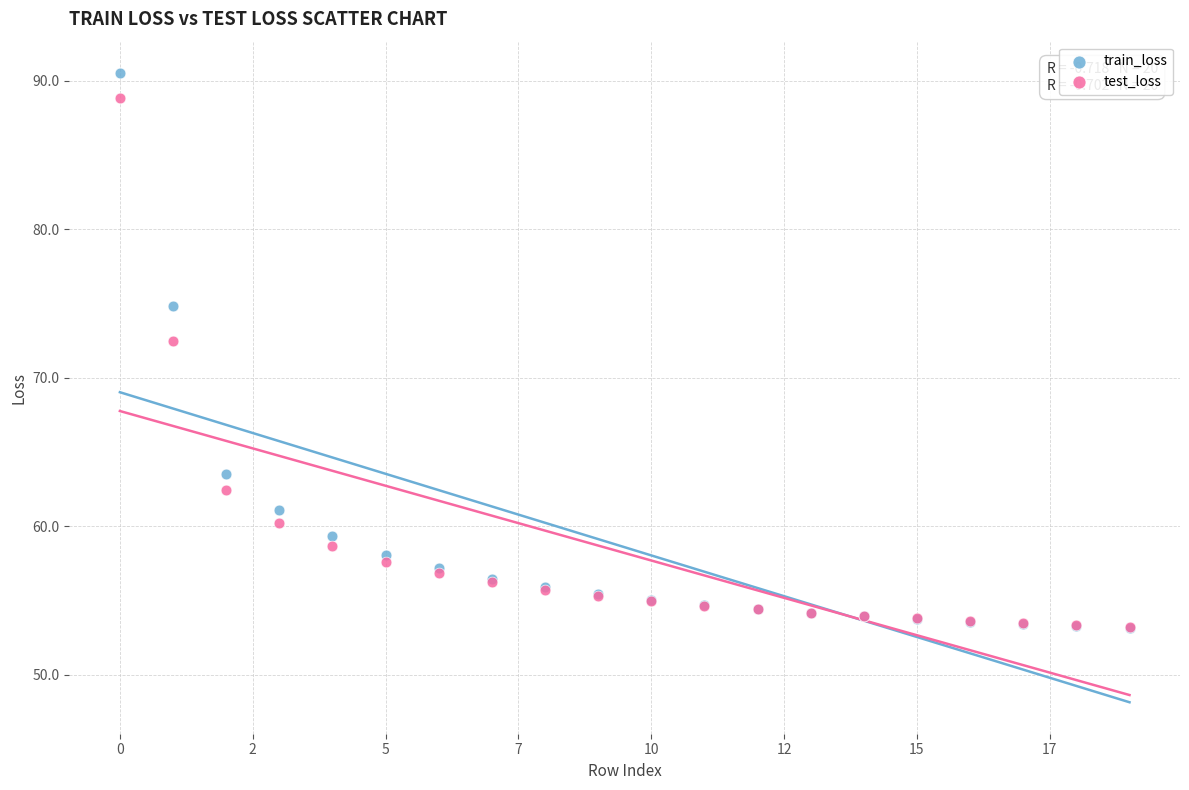

What are all the series names shown in the legend?

train_loss, test_loss